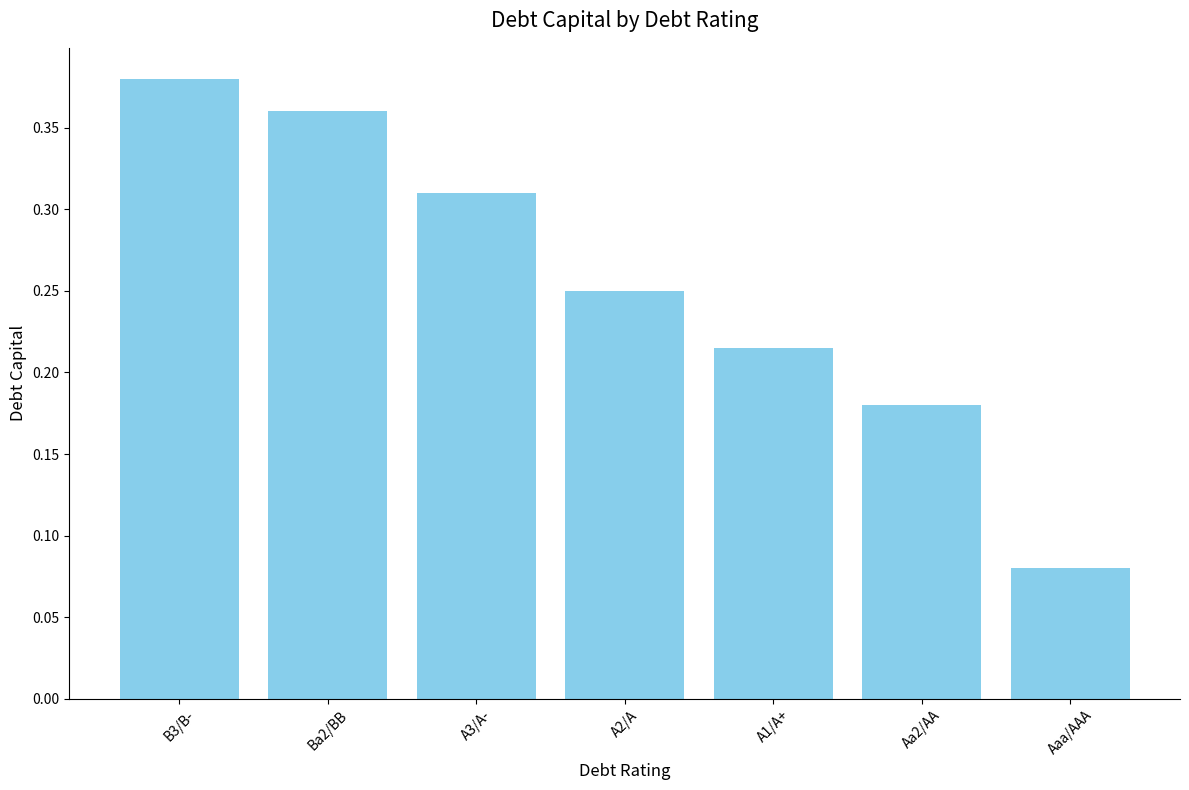

What position from the right is Ba2/BB?

6